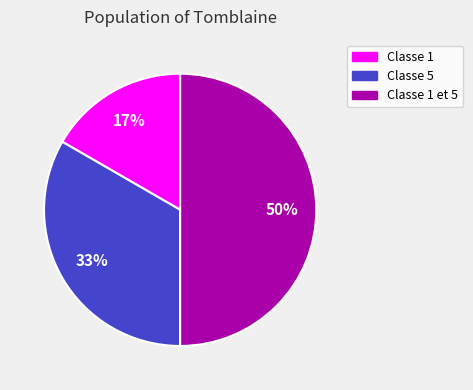

What is the ratio of the value at Classe 1 to the value at Classe 5?

0.5